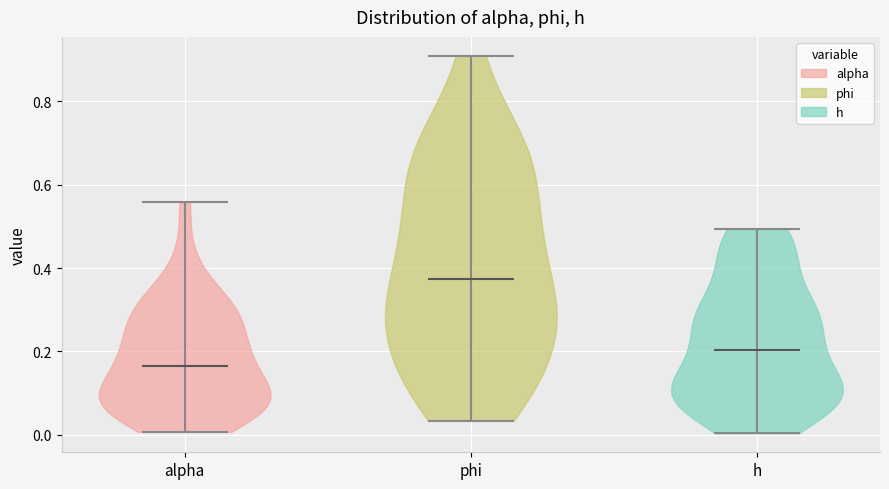

Reading left to right, read every violin against the y-axis: where its median line is, and the lowest and highest points it reaches. The values are not printed on the chart, so give them approximately, as read against the axis.

alpha: median line 0.16, lowest point 0.00, highest point 0.56
phi: median line 0.38, lowest point 0.04, highest point 0.90
h: median line 0.20, lowest point 0.00, highest point 0.50